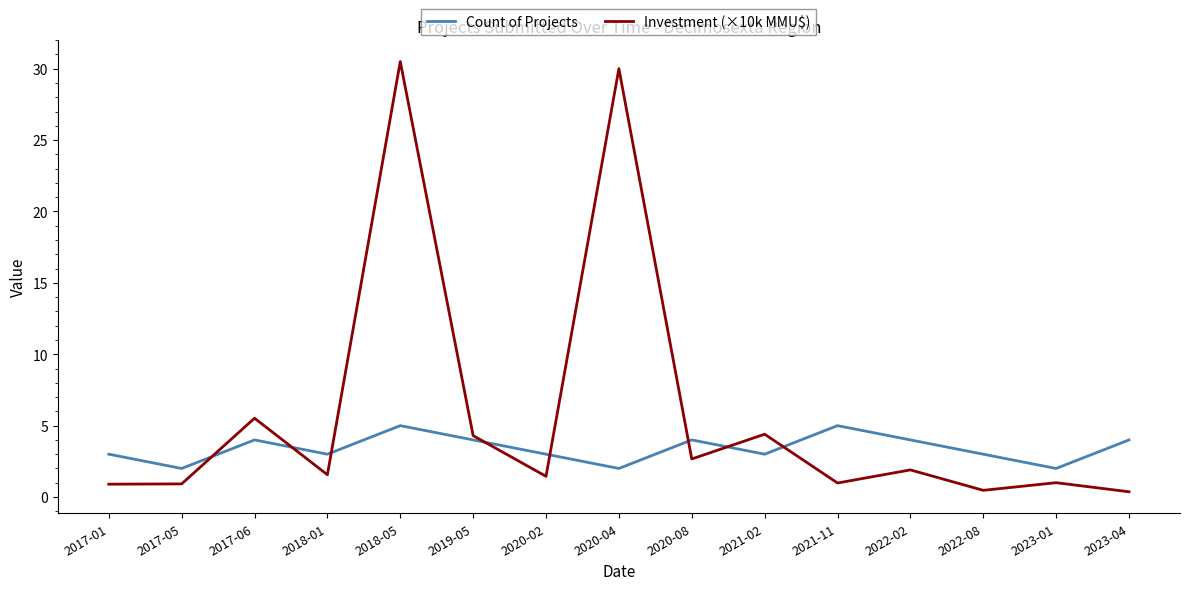

Is it true that Count of Projects equals 3.0 at 2020-02?

True